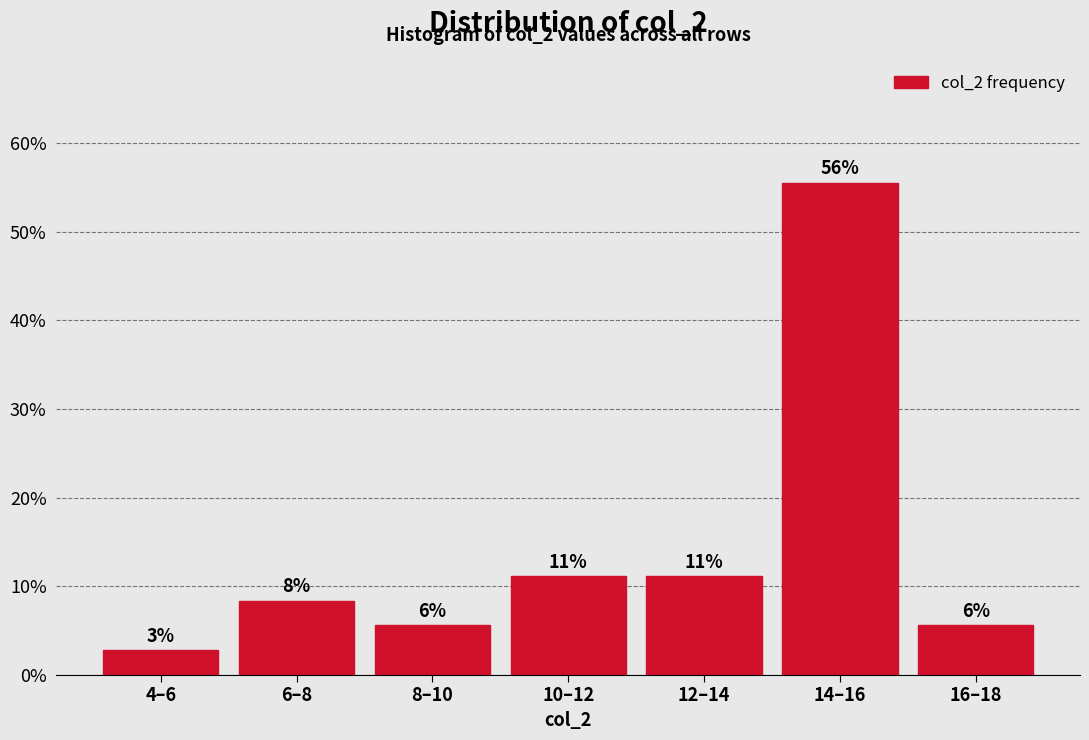

How many bars are there in total?

7